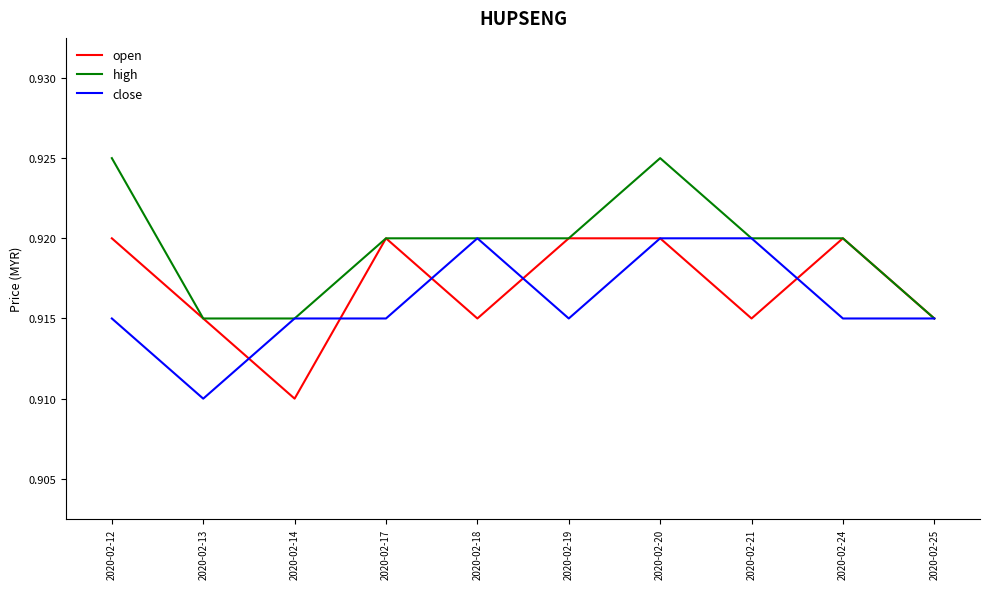

List the series in order of their overall mean, lowest first.

close, open, high